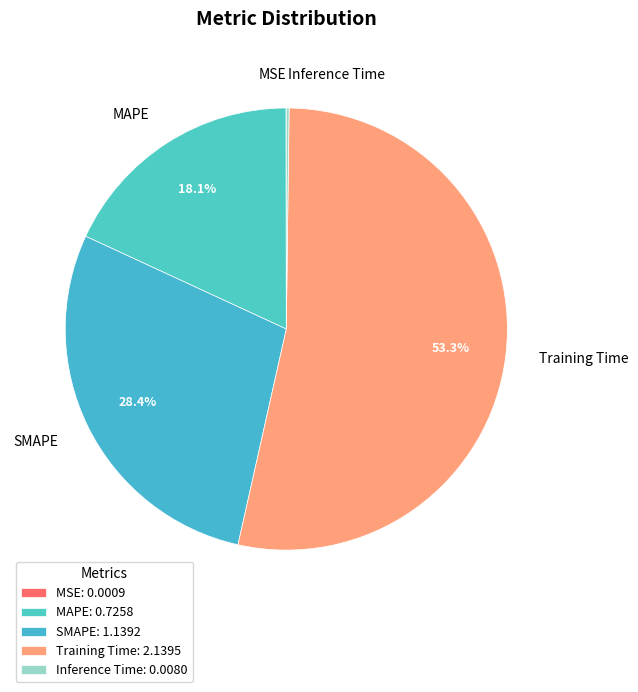

Which slice represents more than half of the pie?

Training Time